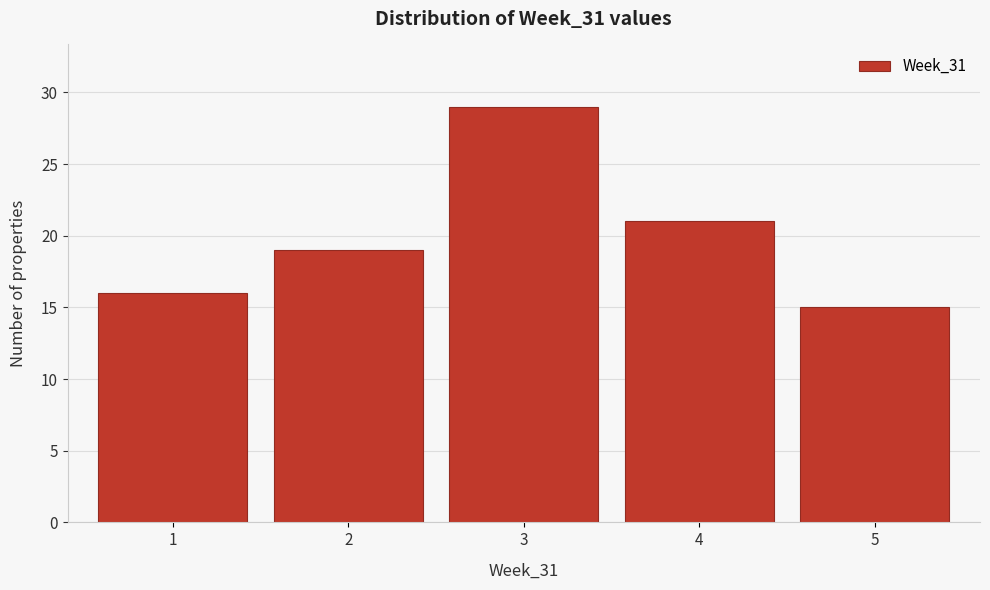

Reading left to right, transcribe this chart: for each bar, give the range it covers on the x-axis and its height. The values are not printed on the chart, so give them approximately, as read against the axis.

0.5 to 1.5: 16
1.5 to 2.5: 19
2.5 to 3.5: 29
3.5 to 4.5: 21
4.5 to 5.5: 15